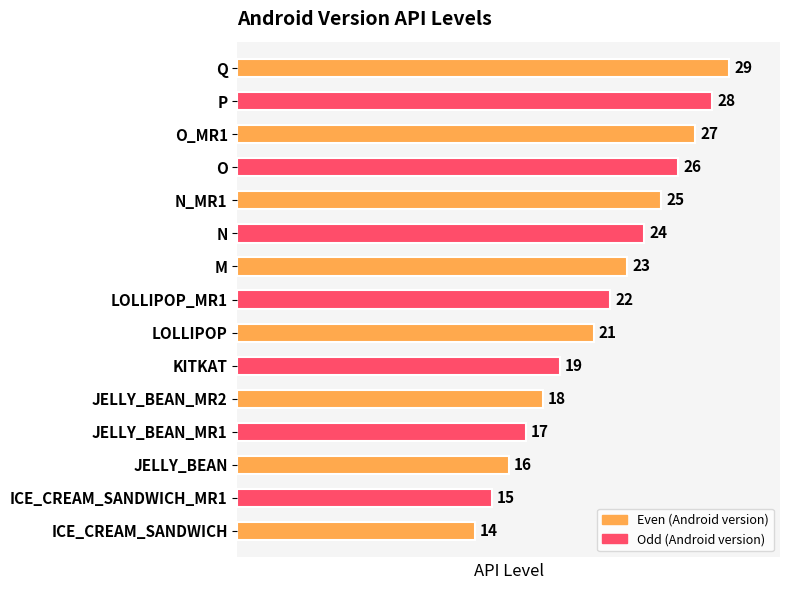

Where is the data nearest to the value 21?

LOLLIPOP